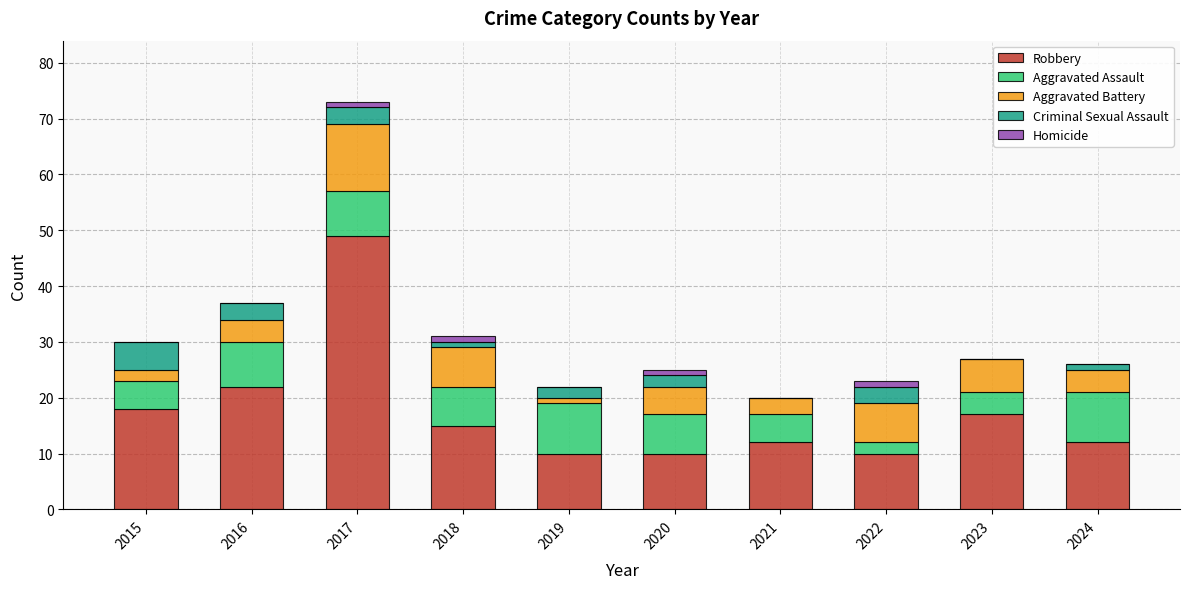

At which label does Robbery reach its peak?

2017